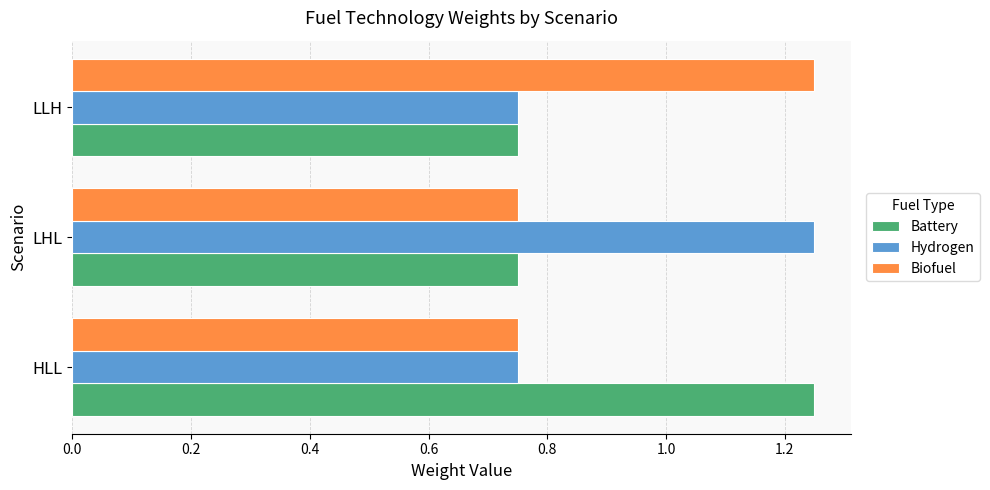

What is the average value of the Biofuel series?

0.9